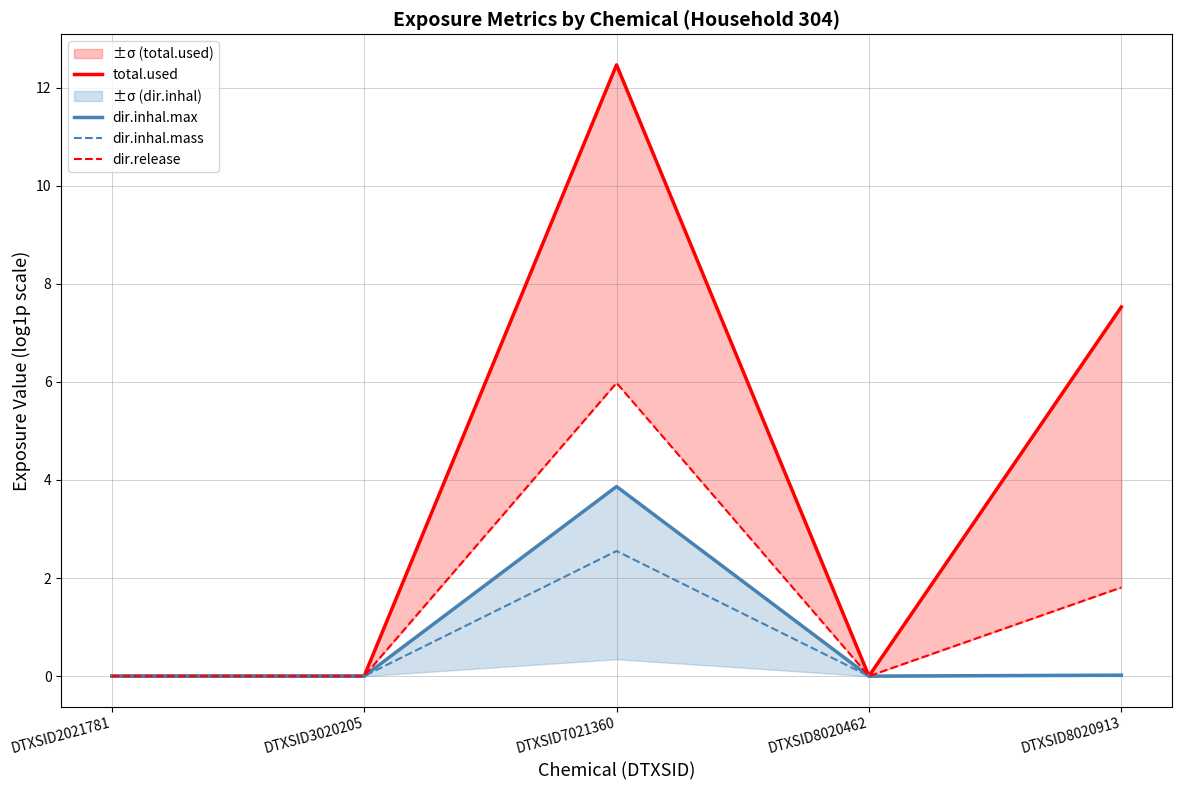

What is the highest value of the dir.inhal.max series?

3.9